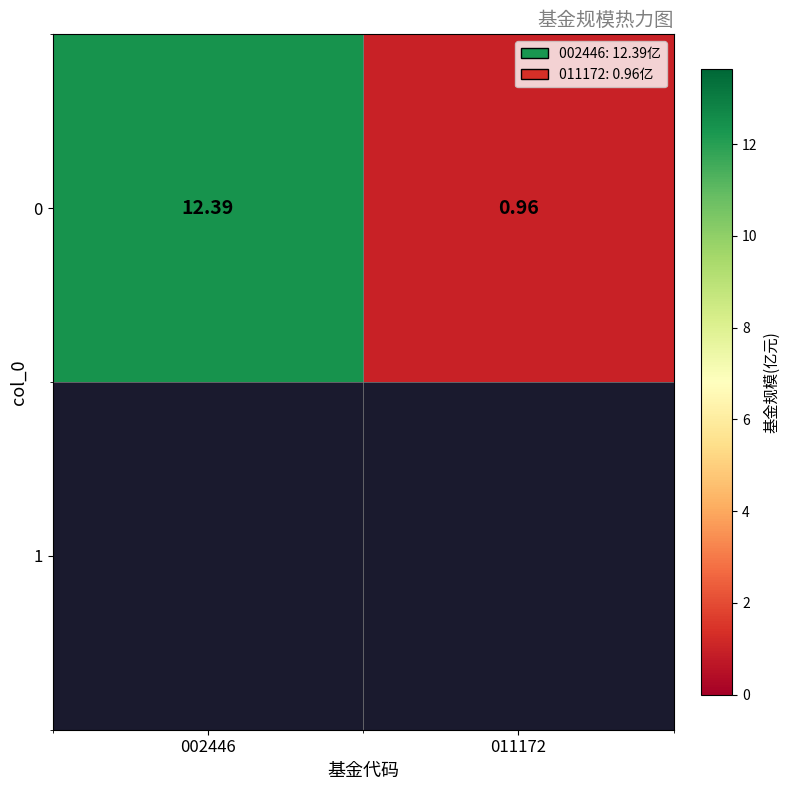

Rank the categories by value from lowest to highest.

011172, 002446